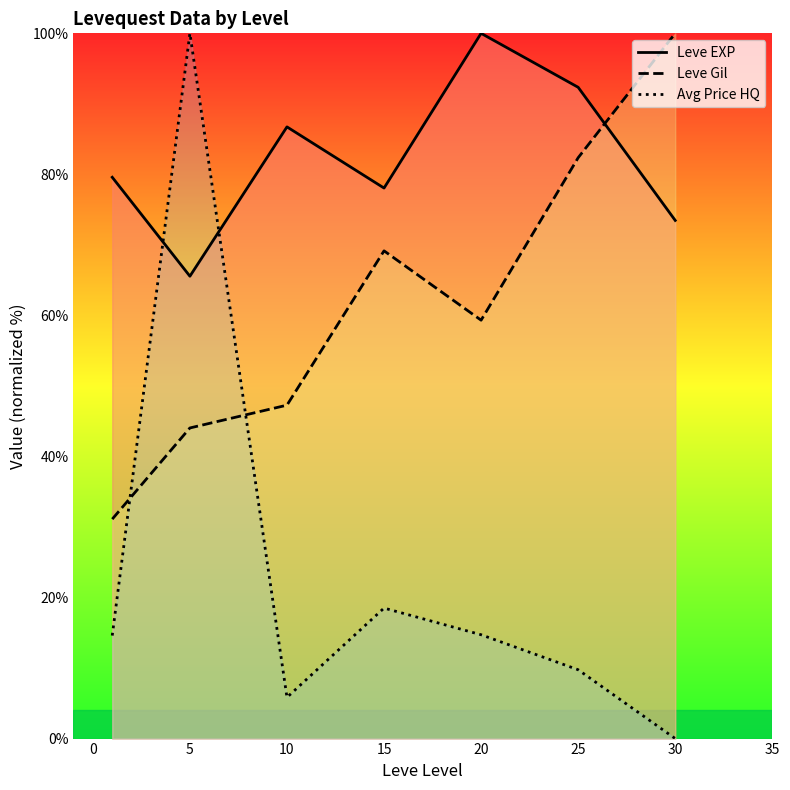

Rank the series by their maximum value, from lowest to highest.

Leve EXP, Leve Gil, Avg Price HQ